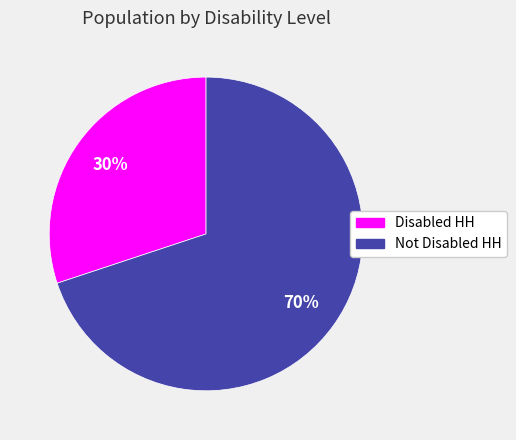

Do Not Disabled HH and Disabled HH together represent more than half of the pie?

Yes